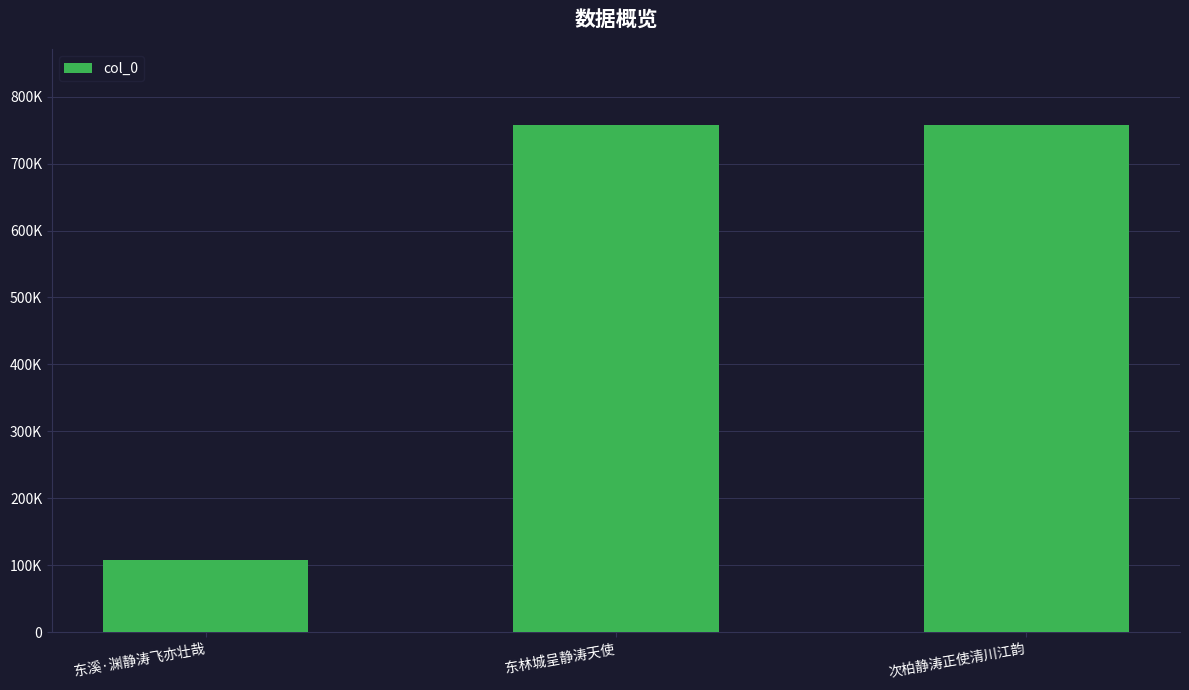

What is the label of the 2nd bar from the left?

东林城呈静涛天使